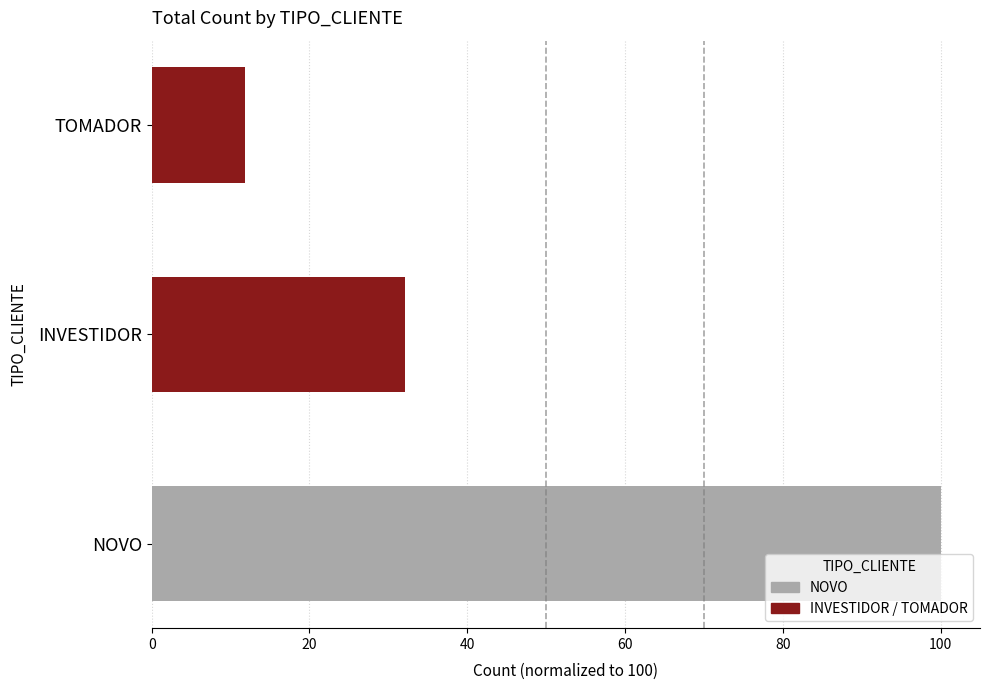

How many data points are above 32?

2